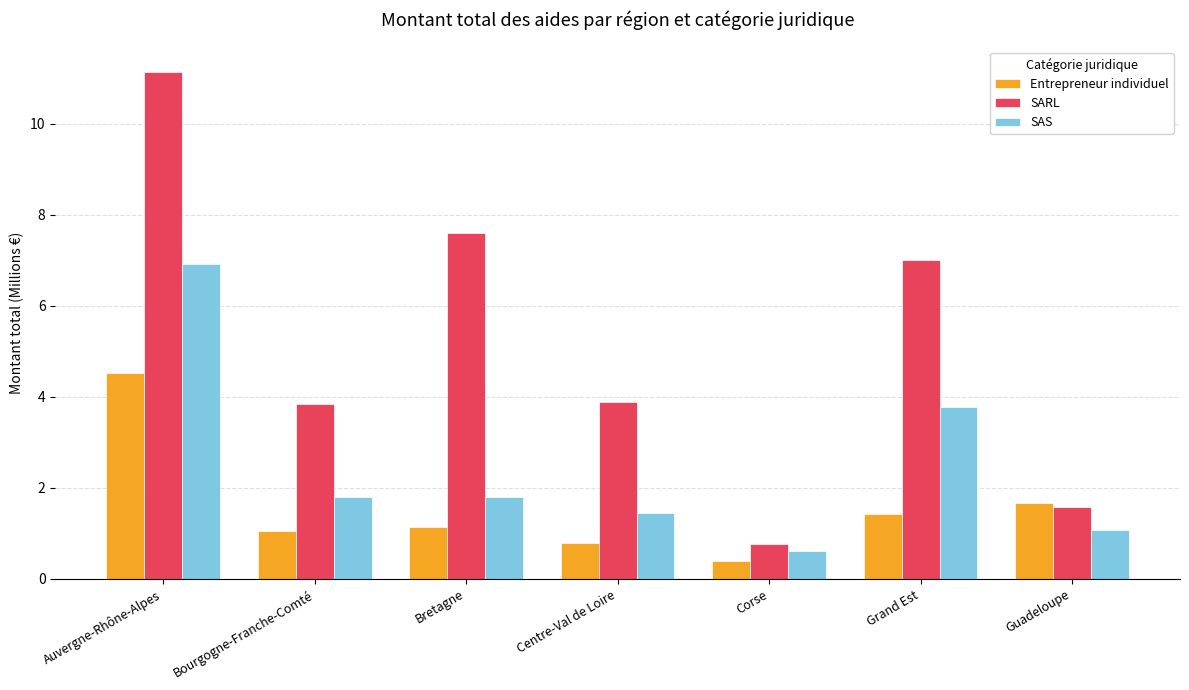

Count the number of categories in the chart.

7